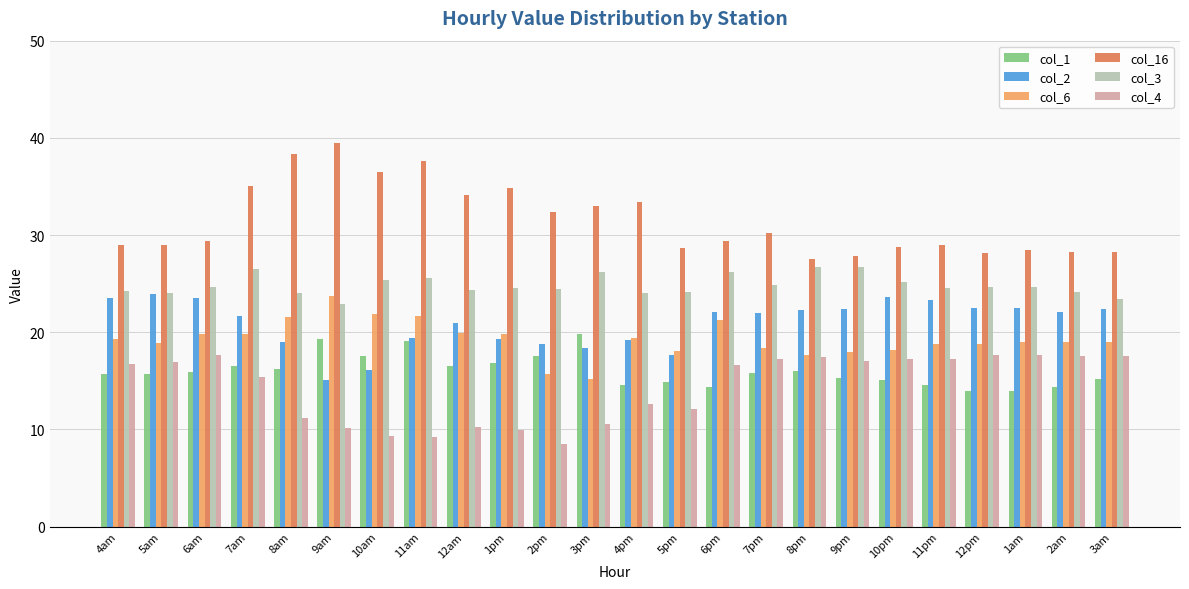

What is the difference between the col_1 values at 9am and 3am?

4.1